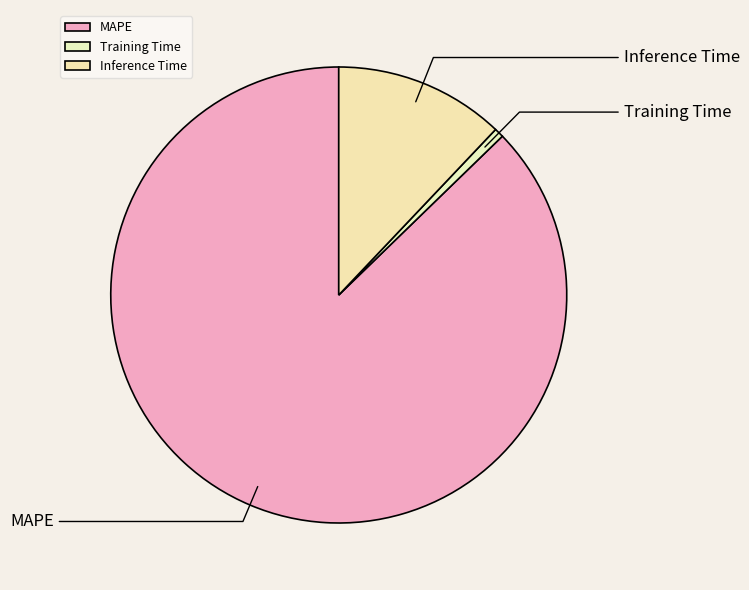

Which slice is the largest?

MAPE